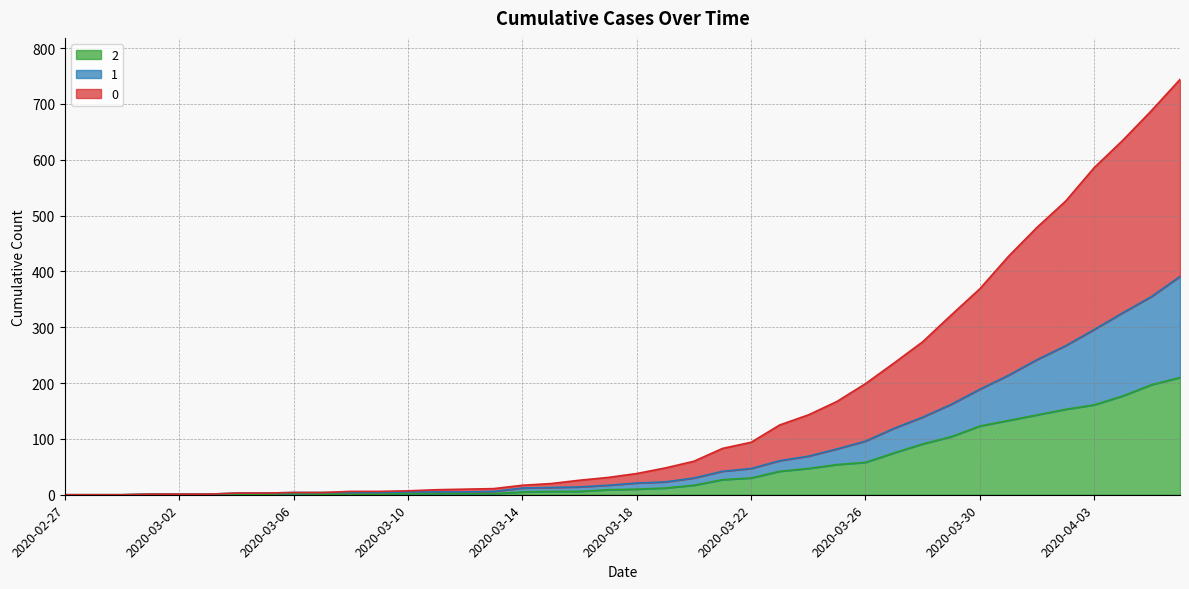

Does the chart have visible grid lines?

Yes